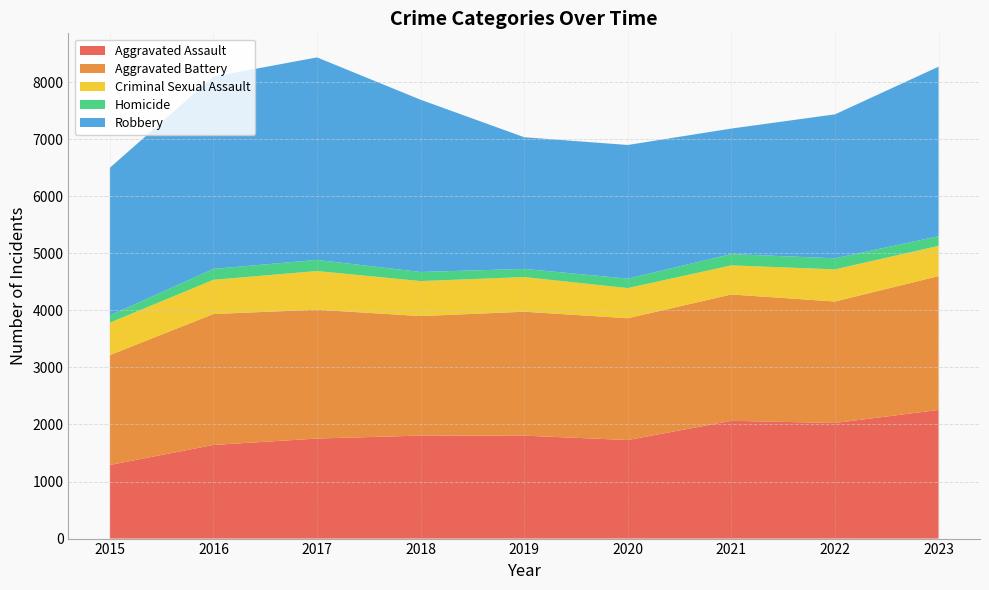

Reading left to right, extract all data points from this chart.

Aggravated Assault: 1290	1641	1753	1805	1804	1727	2064	2026	2254
Aggravated Battery: 1926	2295	2258	2095	2172	2135	2214	2129	2346
Criminal Sexual Assault: 568	599	678	613	607	528	510	563	530
Homicide: 125	191	195	159	143	166	198	194	169
Robbery: 2590	3370	3549	3019	2308	2342	2200	2523	2971